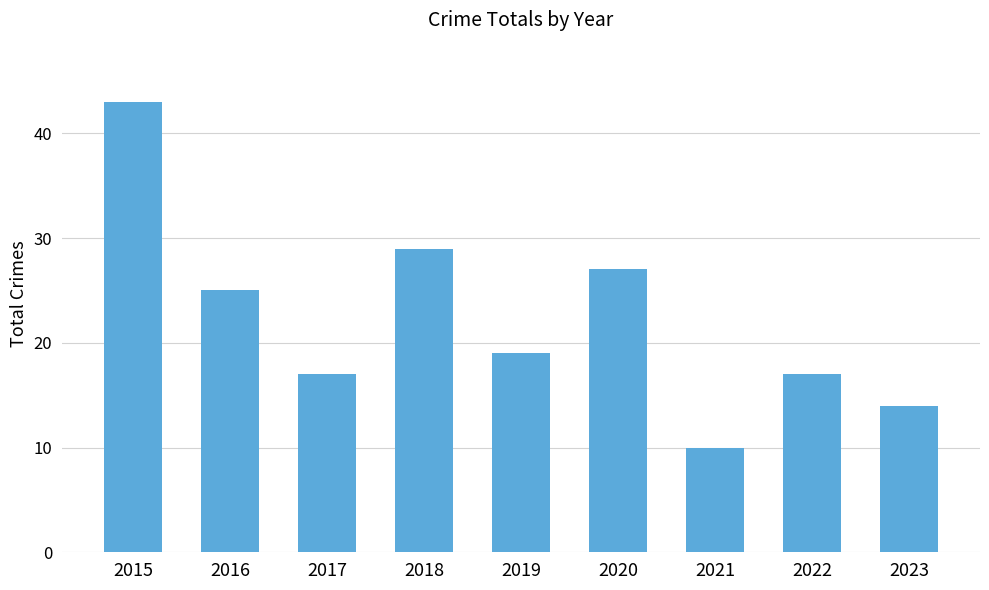

Which label corresponds to the smallest value in the chart?

2021